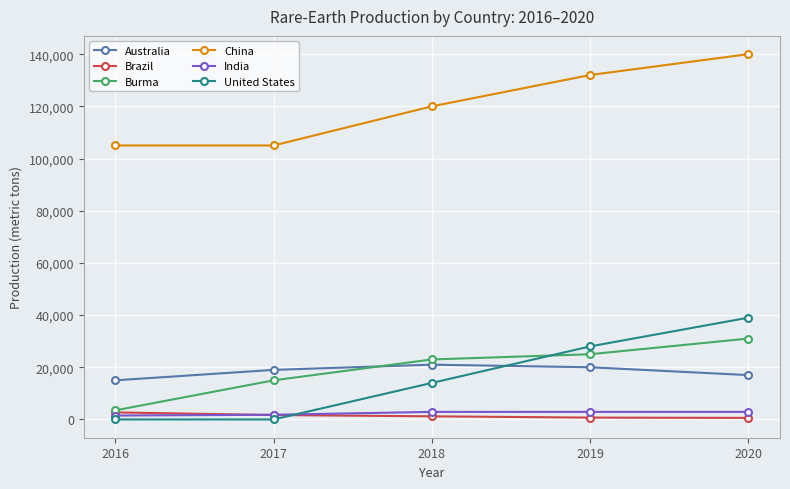

True or false: Australia and Burma cross at least once.

True